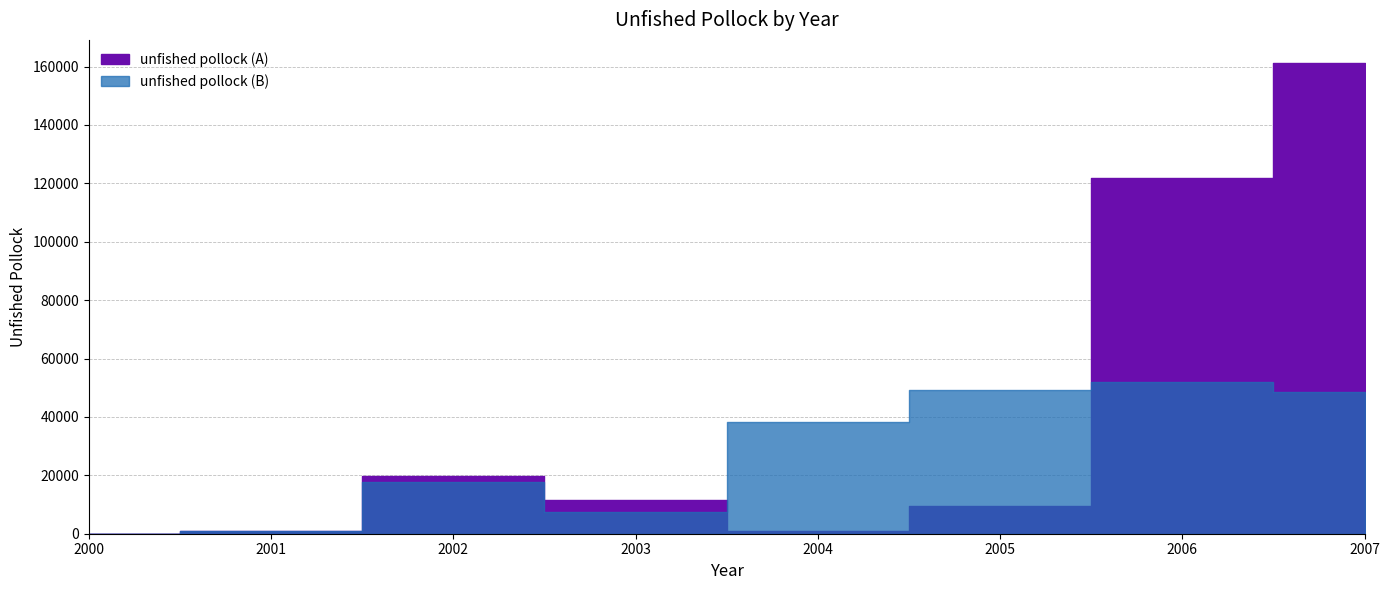

Which has a higher value, 2004 or 2000?

2004